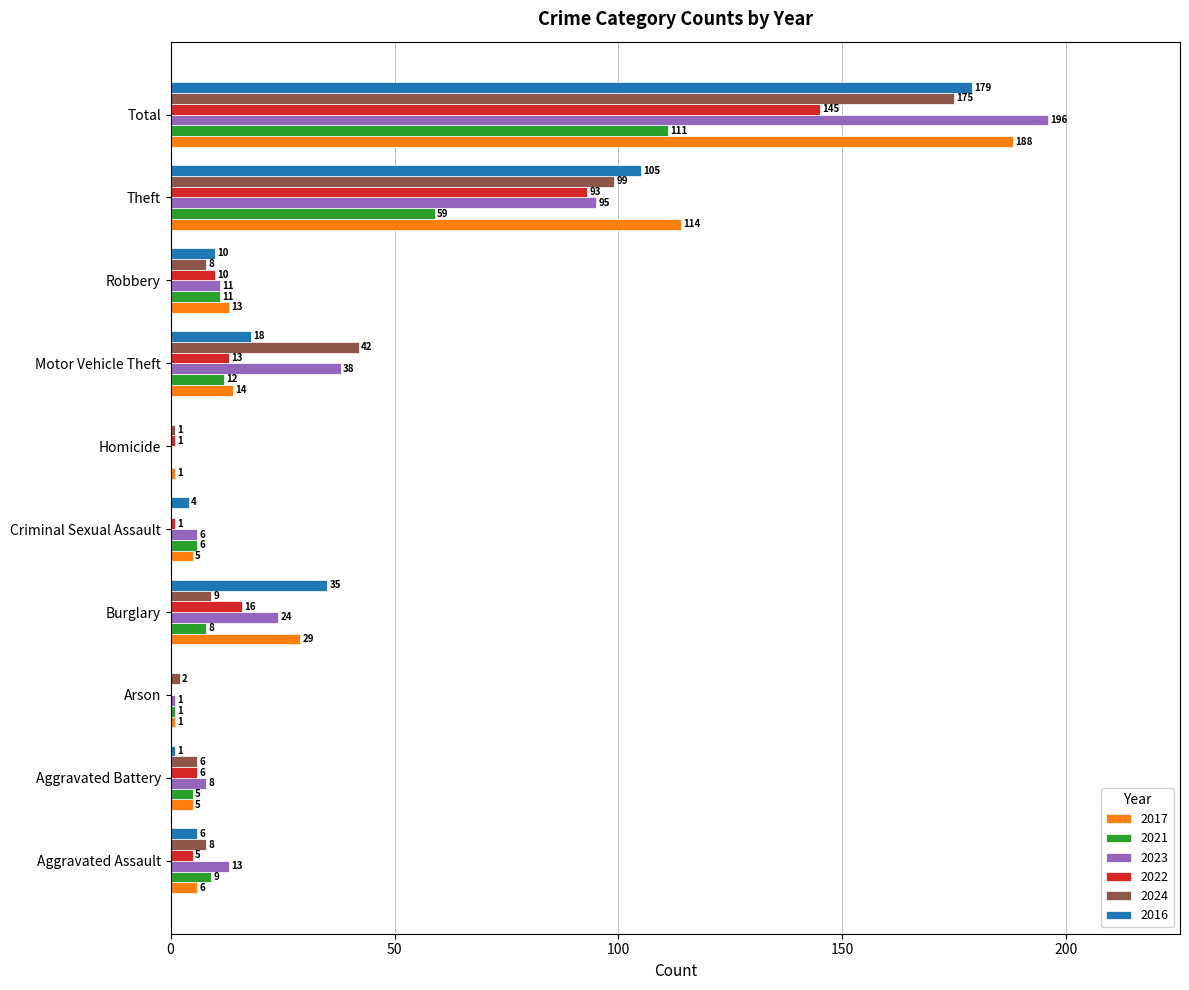

Is the value of 2017 at Total greater than the value of 2024 at Motor Vehicle Theft?

Yes